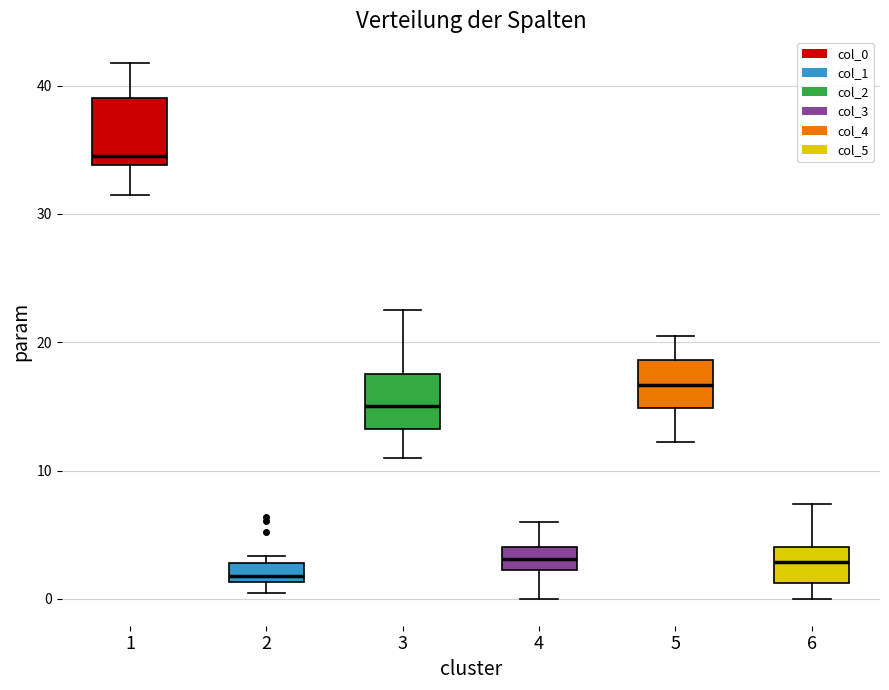

Where does the upper whisker of the box at x = 5 end on the y-axis? The values are not printed on the chart, so give them approximately, as read against the axis.

21